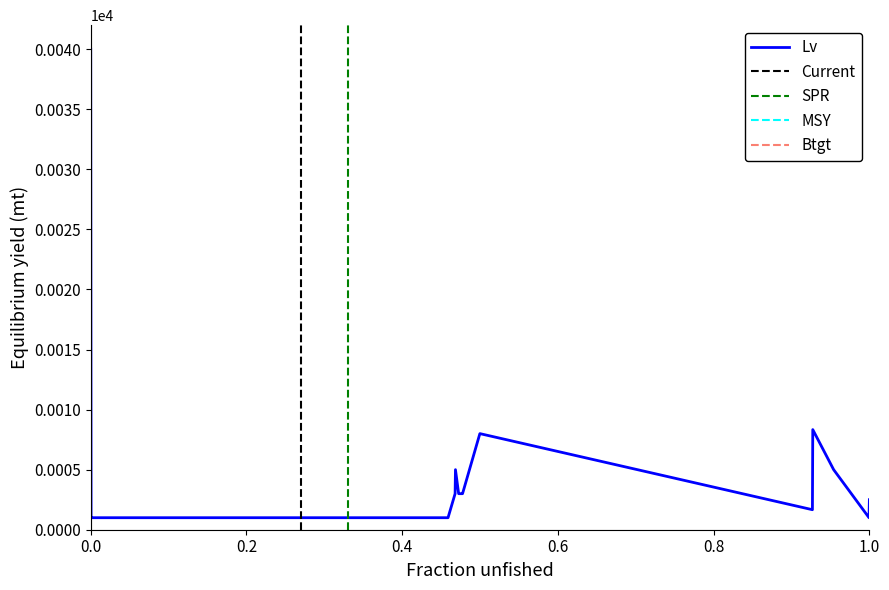

Which series changed the most between 11 and 23?

Lv